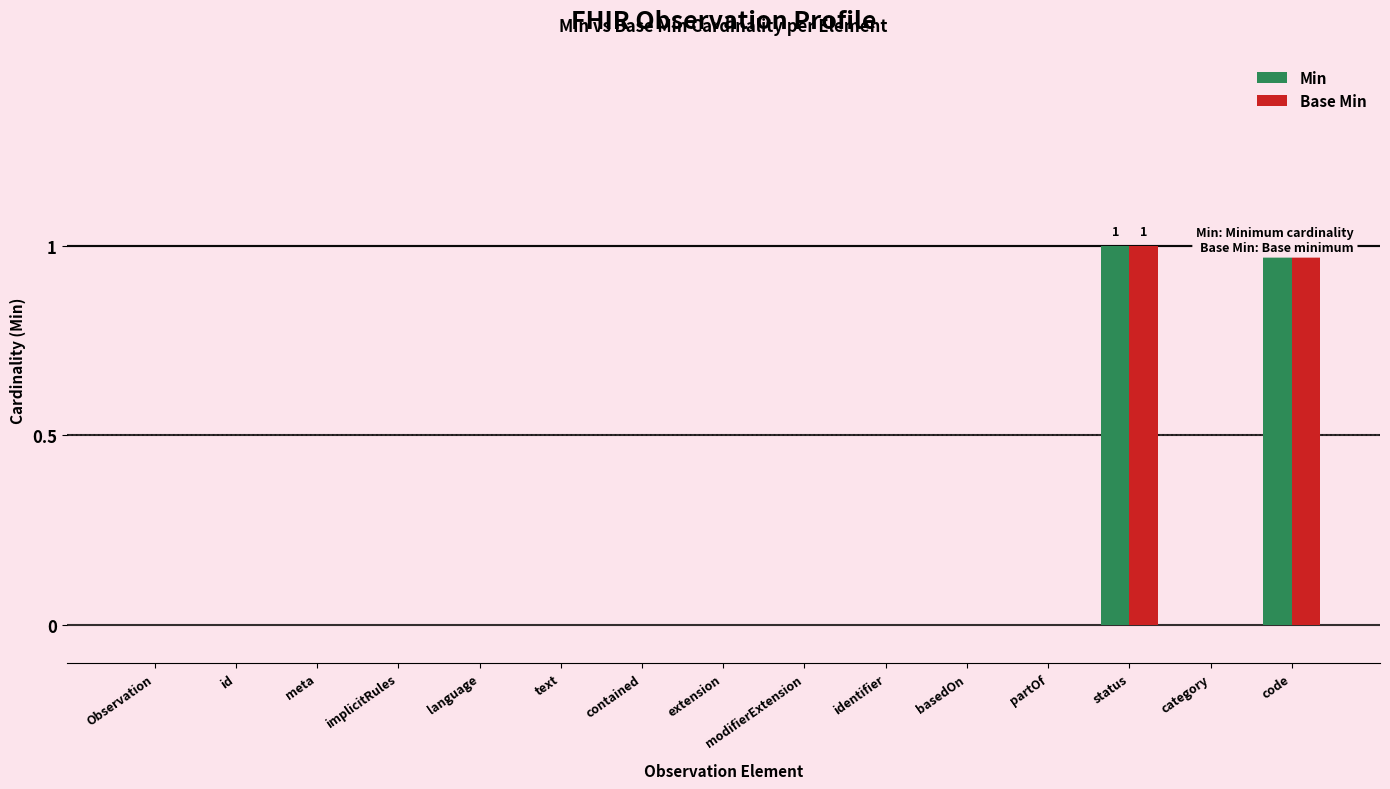

Is the value of Base Min at code greater than the value of Min at meta?

Yes